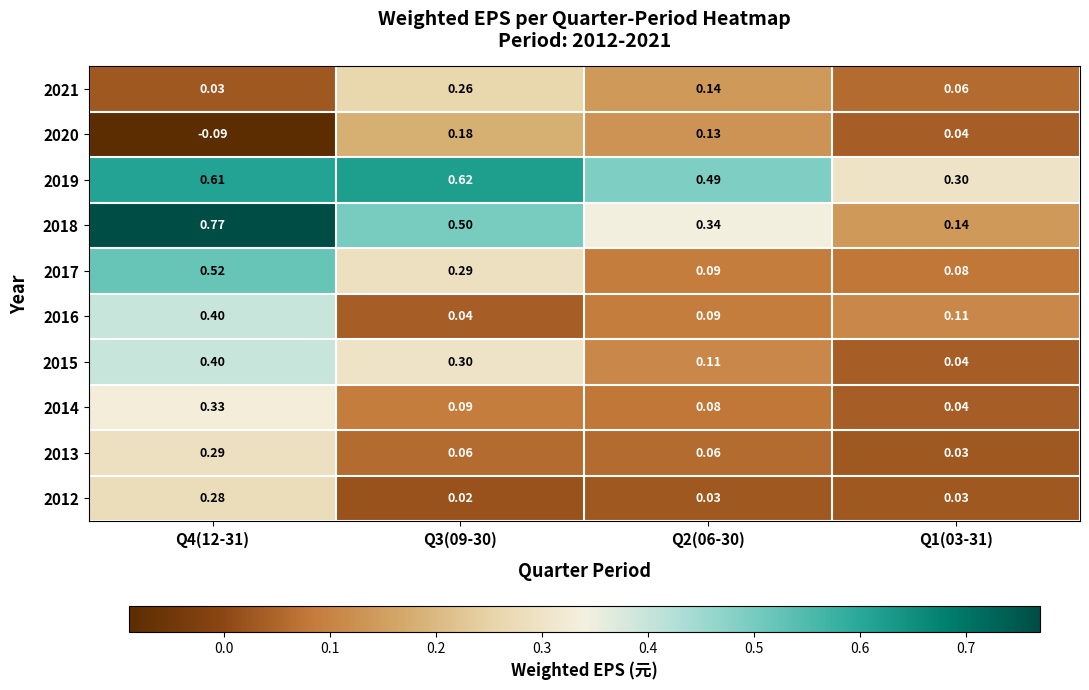

What is the total value across all series at Q2(06-30)?

1.6